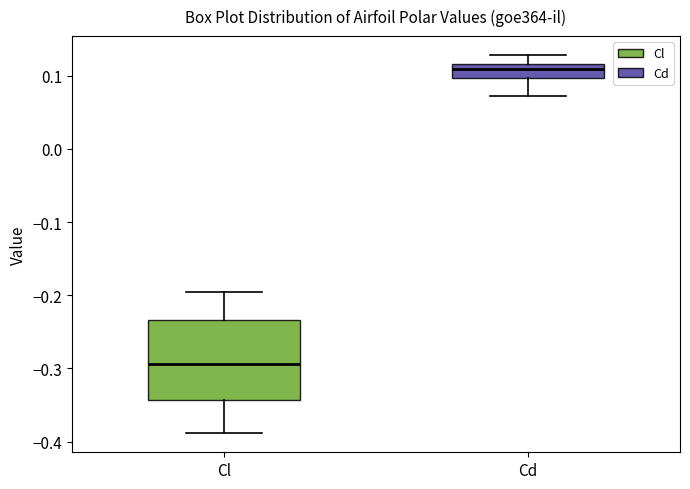

Which box is the tallest, from its lower edge to its upper edge?

Cl